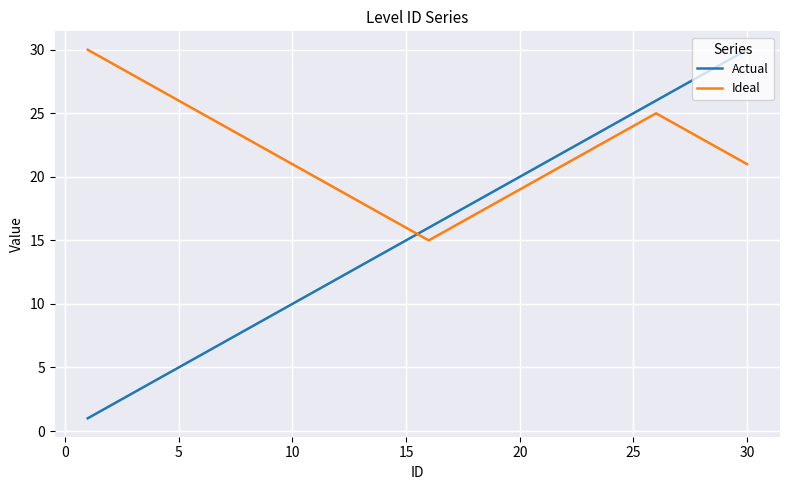

What is the difference between the maximum and minimum values in the Ideal series?

15